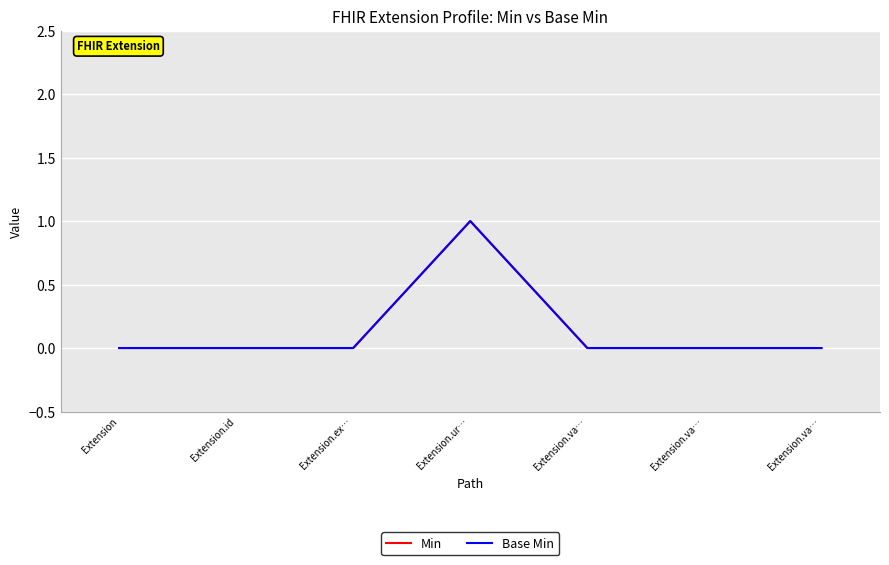

True or false: Base Min and Min intersect in this chart.

False